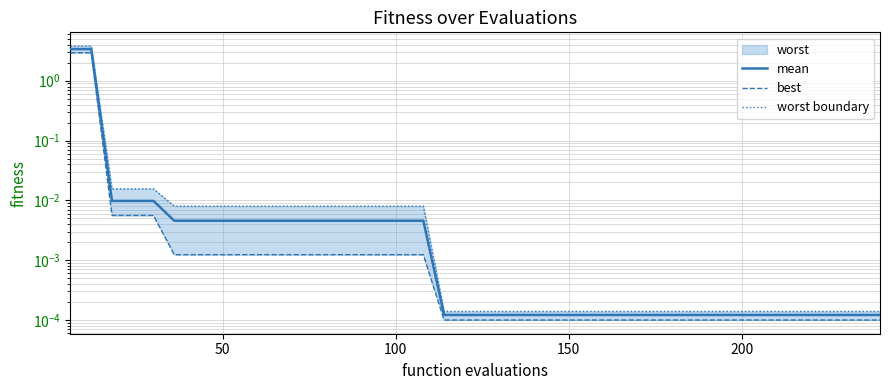

True or false: mean and best intersect in this chart.

False